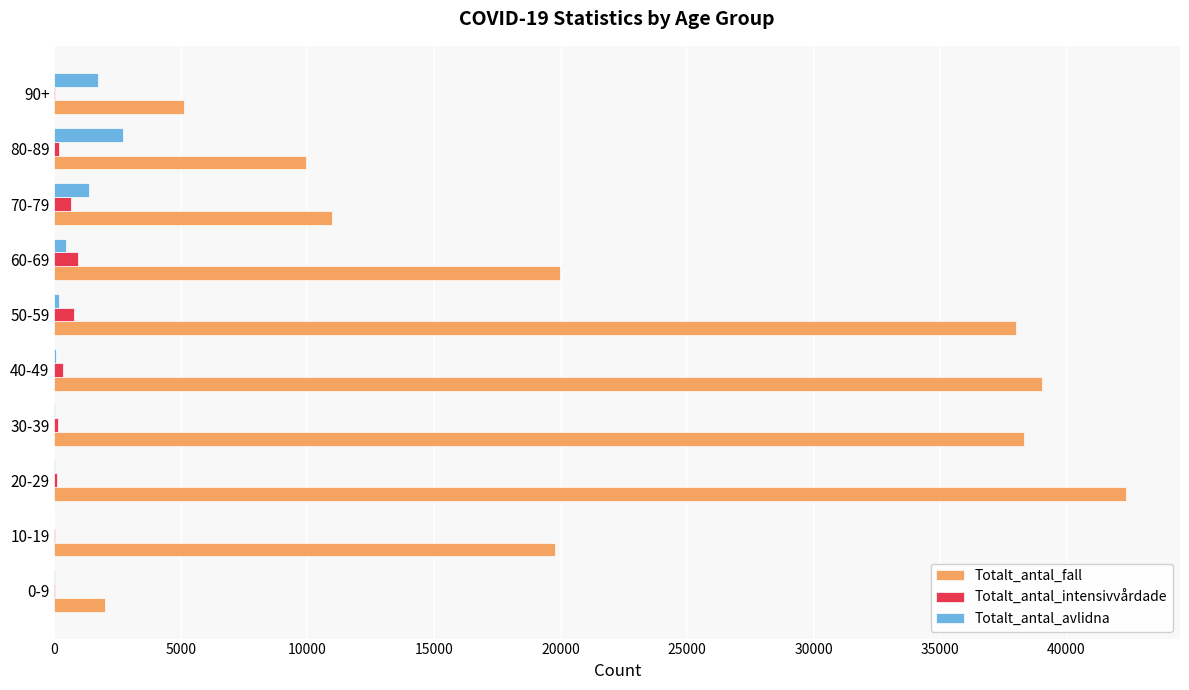

At which category does the chart reach its peak across all series?

20-29